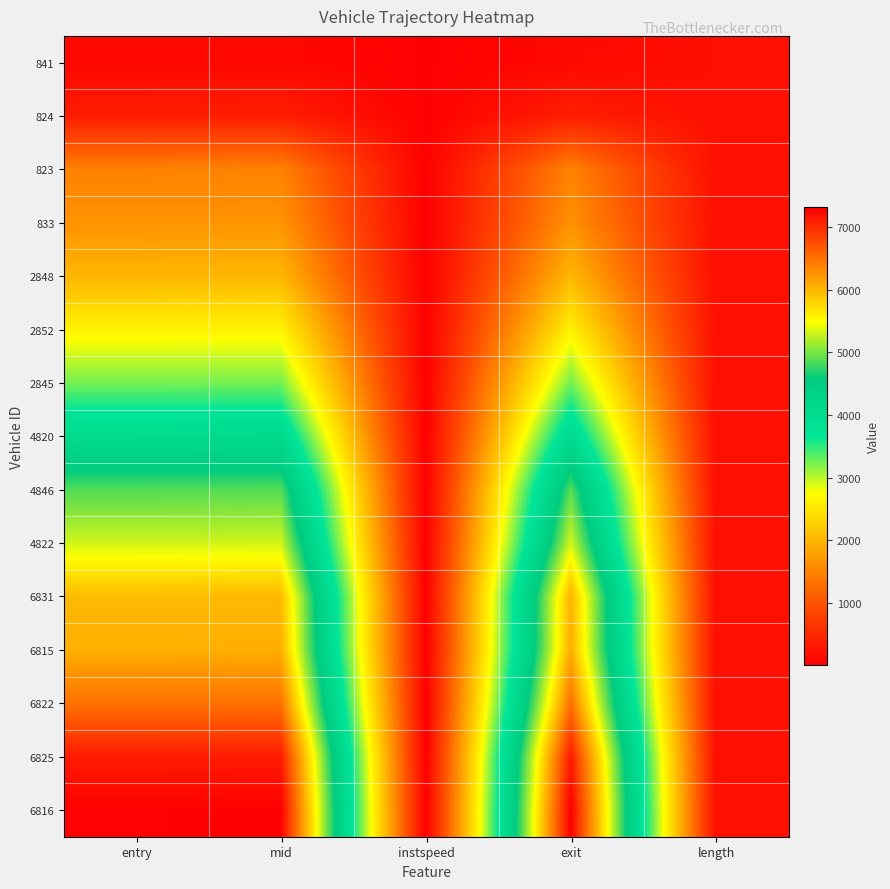

Reading left to right, transcribe all the data shown in this chart.

841: entry=96.7	mid=102.3	instspeed=13.3	exit=111.2	length=191.6
824: entry=363.8	mid=369.6	instspeed=14.1	exit=378.2	length=191.6
823: entry=1475.0	mid=1480.4	instspeed=13.2	exit=1490.4	length=191.6
833: entry=1650.4	mid=1655.4	instspeed=5.0	exit=1635.2	length=191.6
2848: entry=2005.5	mid=2011.2	instspeed=12.8	exit=2021.8	length=191.6
2852: entry=2629.8	mid=2635.1	instspeed=5.0	exit=2613.5	length=191.6
2845: entry=3243.8	mid=3250.4	instspeed=11.9	exit=3259.9	length=191.6
4820: entry=4056.0	mid=4061.5	instspeed=5.0	exit=4039.5	length=191.6
4846: entry=4865.9	mid=4872.4	instspeed=10.3	exit=4883.2	length=191.6
4822: entry=5313.7	mid=5320.3	instspeed=11.5	exit=5330.2	length=191.6
6831: entry=5972.7	mid=5980.3	instspeed=9.6	exit=6033.5	length=191.6
6815: entry=6054.8	mid=6060.3	instspeed=13.3	exit=6070.0	length=191.6
6822: entry=6488.4	mid=6493.5	instspeed=13.9	exit=6501.7	length=191.6
6825: entry=7113.5	mid=7120.1	instspeed=11.0	exit=7130.1	length=191.6
6816: entry=7301.0	mid=7307.1	instspeed=11.8	exit=7316.7	length=191.6